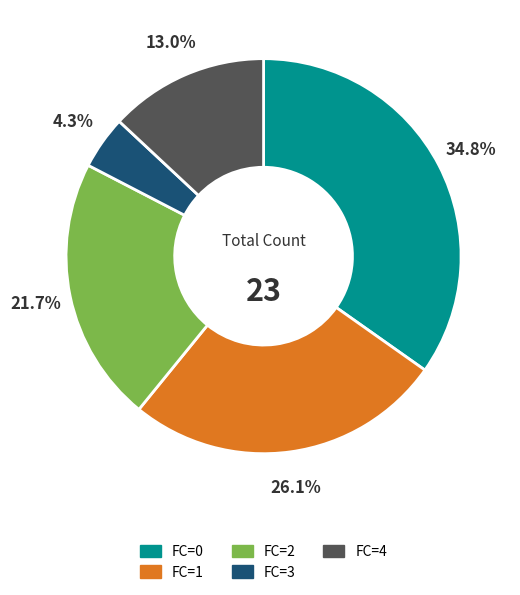

Combined, do FC=0 and FC=2 account for over 50%?

Yes